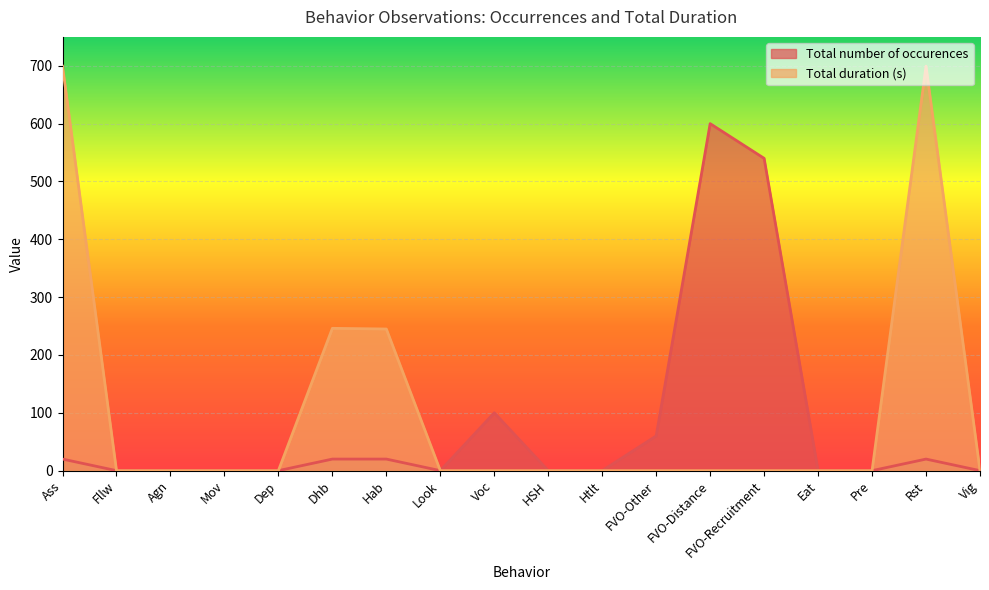

In Total duration (s), how many points are higher than both neighbors (excluding endpoints)?

2